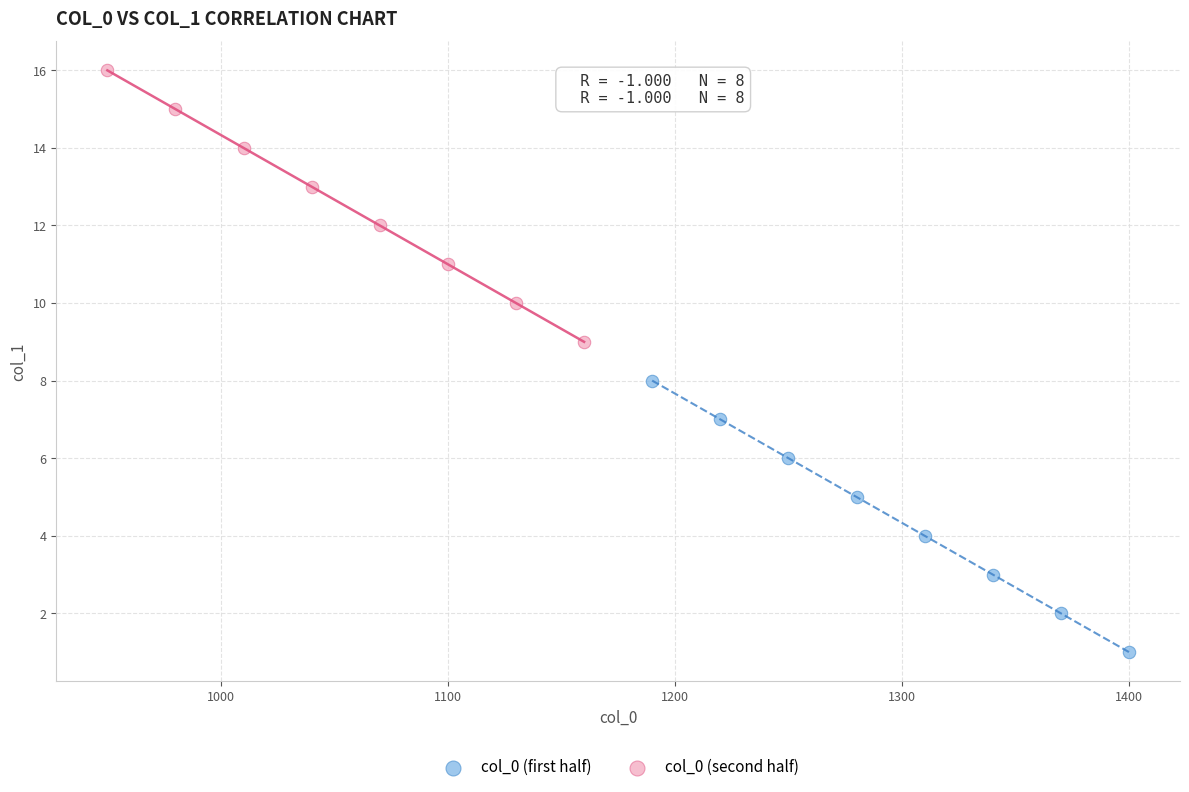

Which series reaches the maximum Y coordinate?

col_0 (second half)